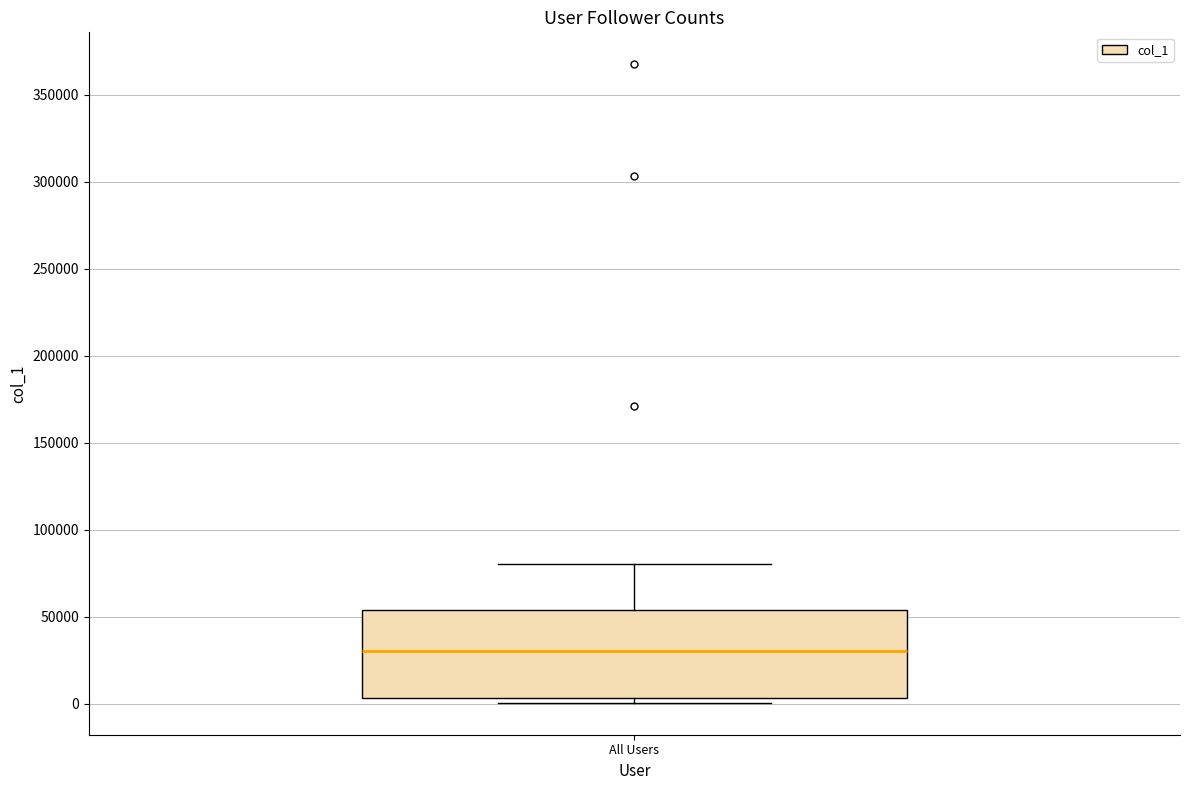

Where is the upper edge of the box for All Users on the y-axis? The values are not printed on the chart, so give them approximately, as read against the axis.

55000